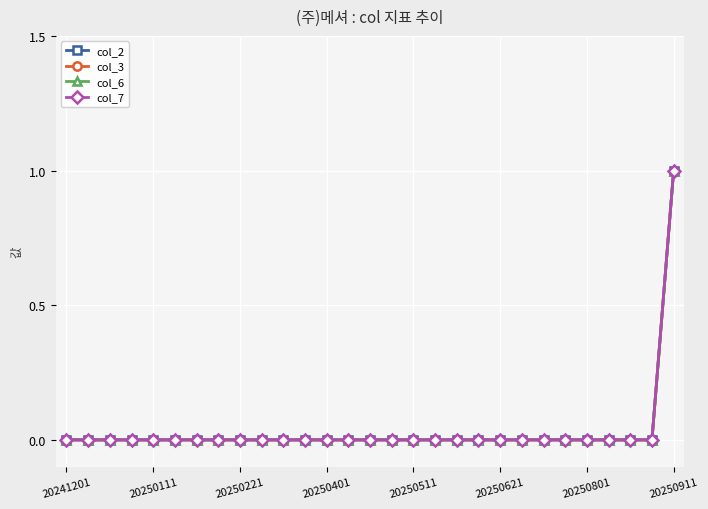

Is this an area chart (filled region under the line)?

No